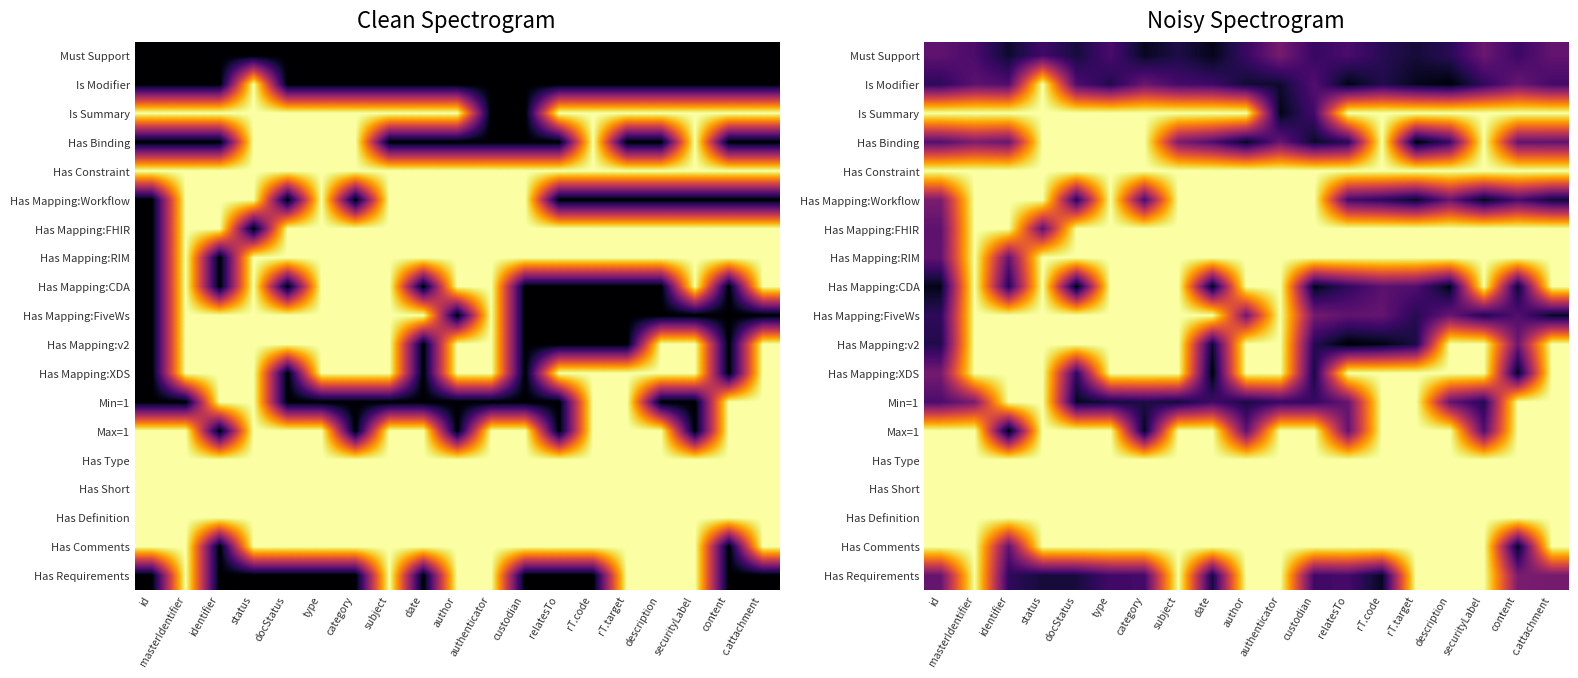

The Has Mapping:RIM series shows 1.0 at type. True or false?

True